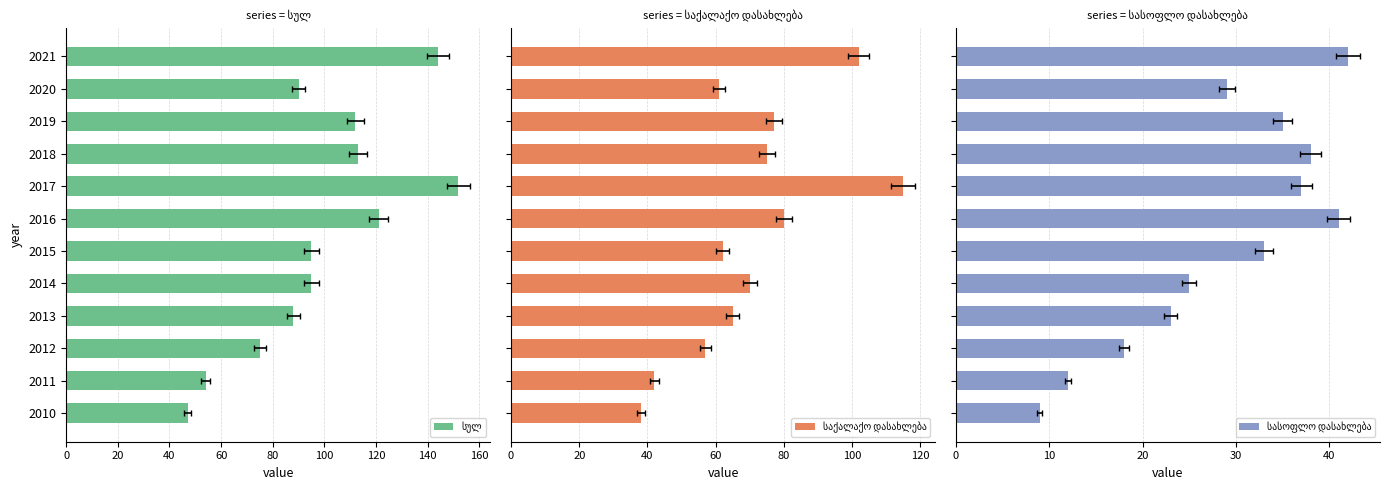

Is the value of საქალაქო დასახლება at 2012 greater than the value of სულ at 2011?

Yes